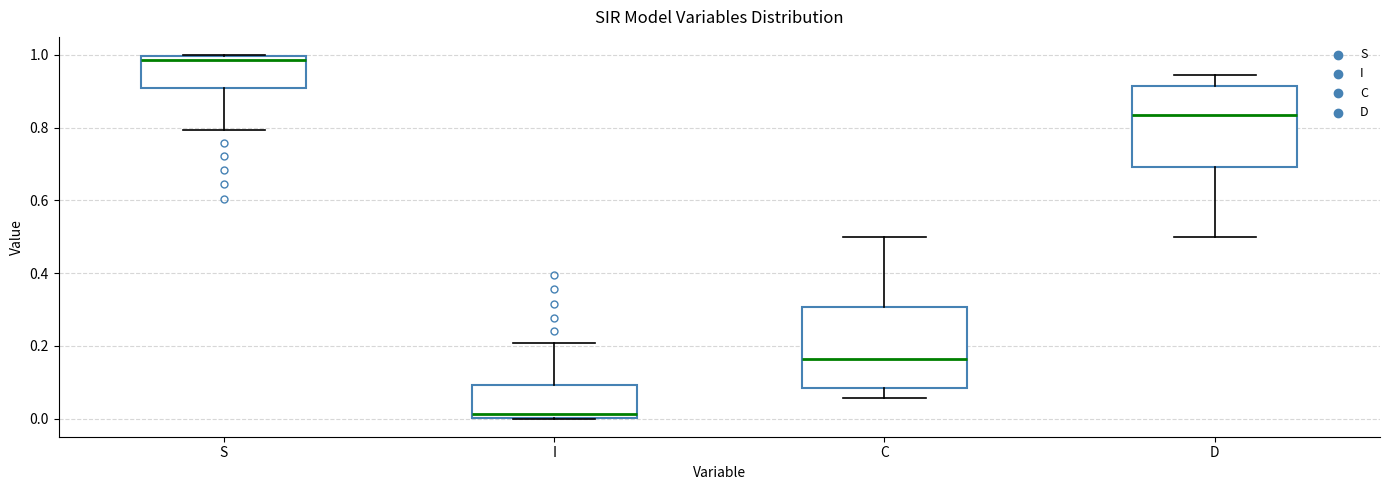

Reading left to right, transcribe this box plot: for each box, give where its median line is, the range the box spans, and where its two whiskers end, as read against the y-axis. The values are not printed on the chart, so give them approximately, as read against the axis.

S: median 0.98, box 0.90 to 1.00, whiskers 0.80 to 1.00
I: median 0.02, box 0.00 to 0.10, whiskers 0.00 to 0.20
C: median 0.16, box 0.08 to 0.30, whiskers 0.06 to 0.50
D: median 0.84, box 0.70 to 0.92, whiskers 0.50 to 0.94